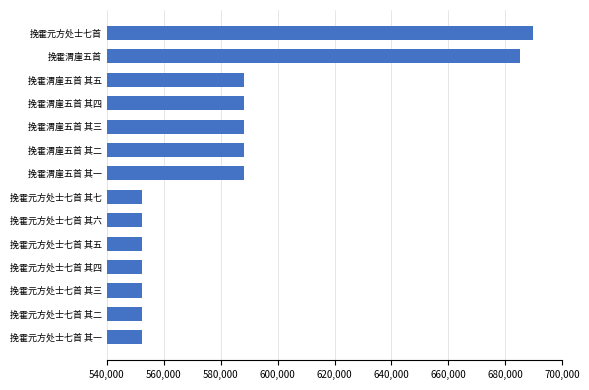

What is the minimum value shown in the chart?

552433